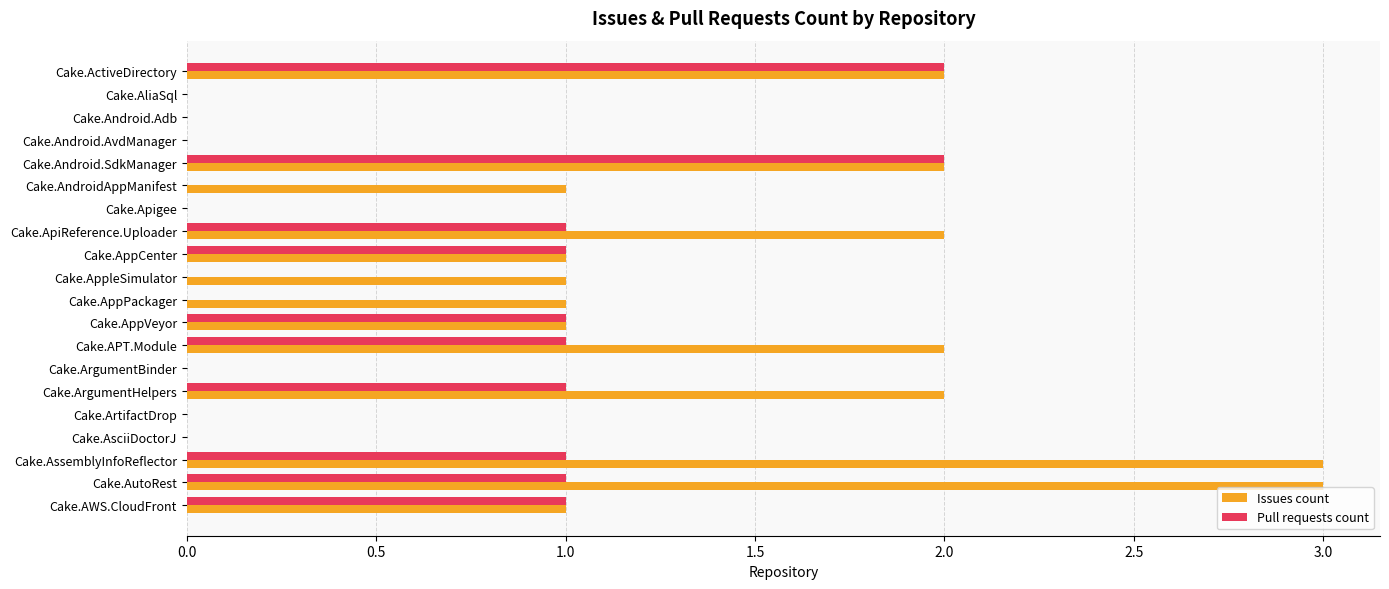

What are all the series names shown in the legend?

Issues count, Pull requests count